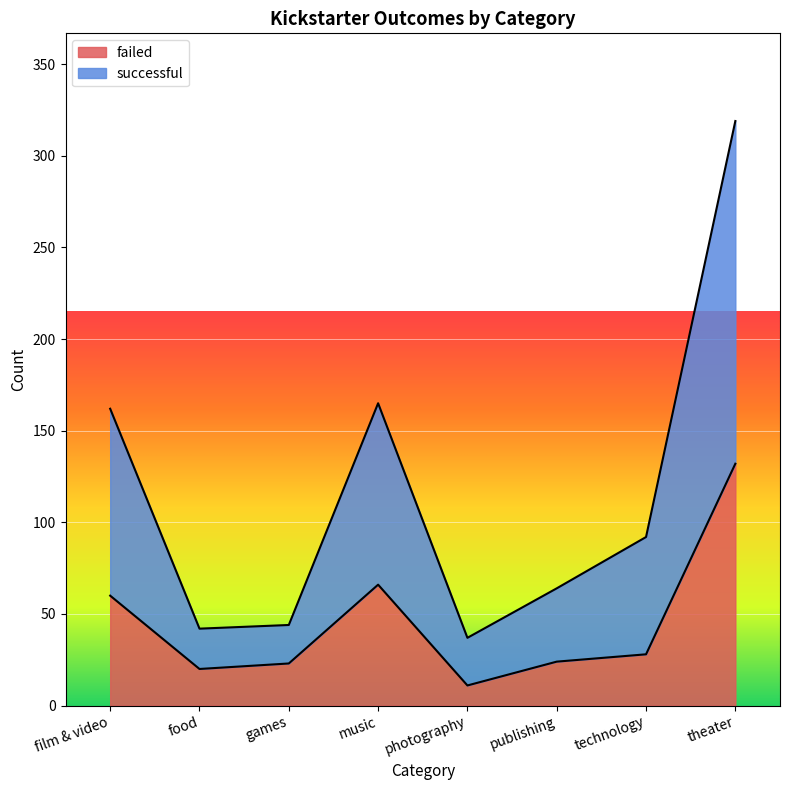

What is the lowest value of the successful series?

37